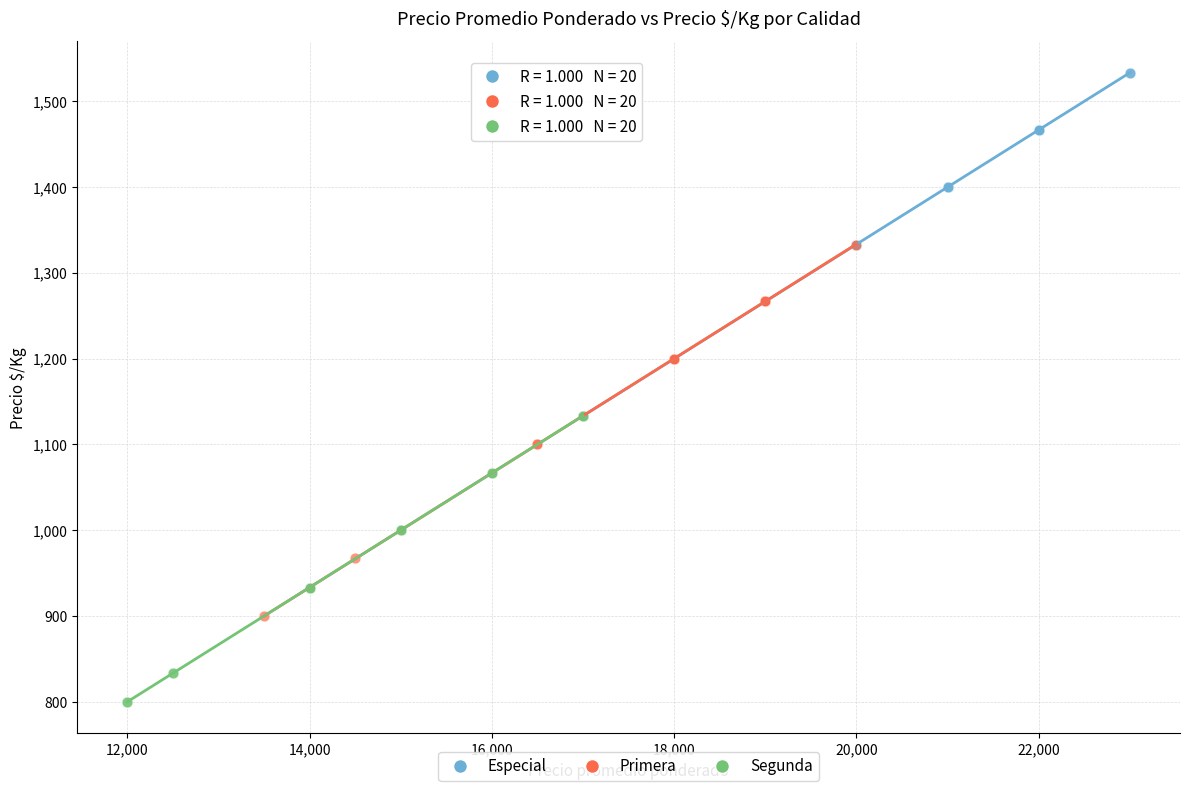

Which series contains the lowest Y value?

Segunda